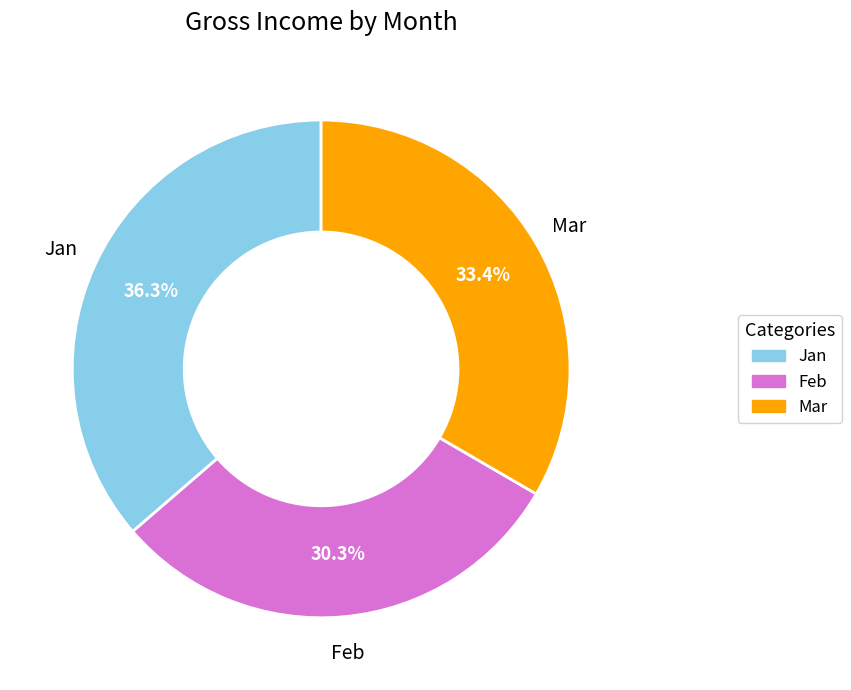

Which has a higher value, Mar or Jan?

Jan